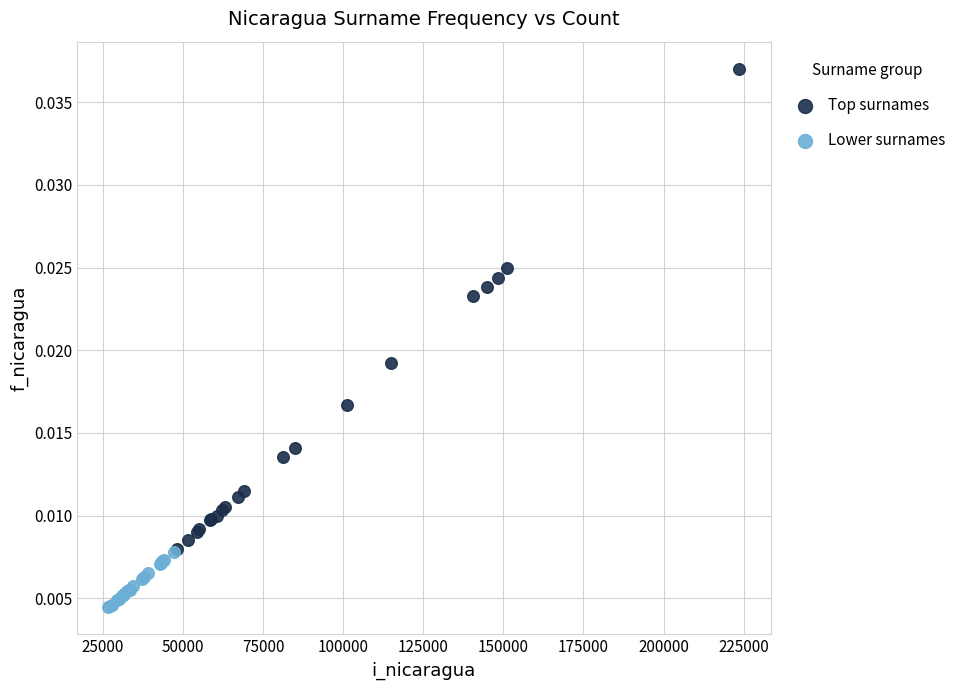

Which series contains the highest Y value?

Top surnames